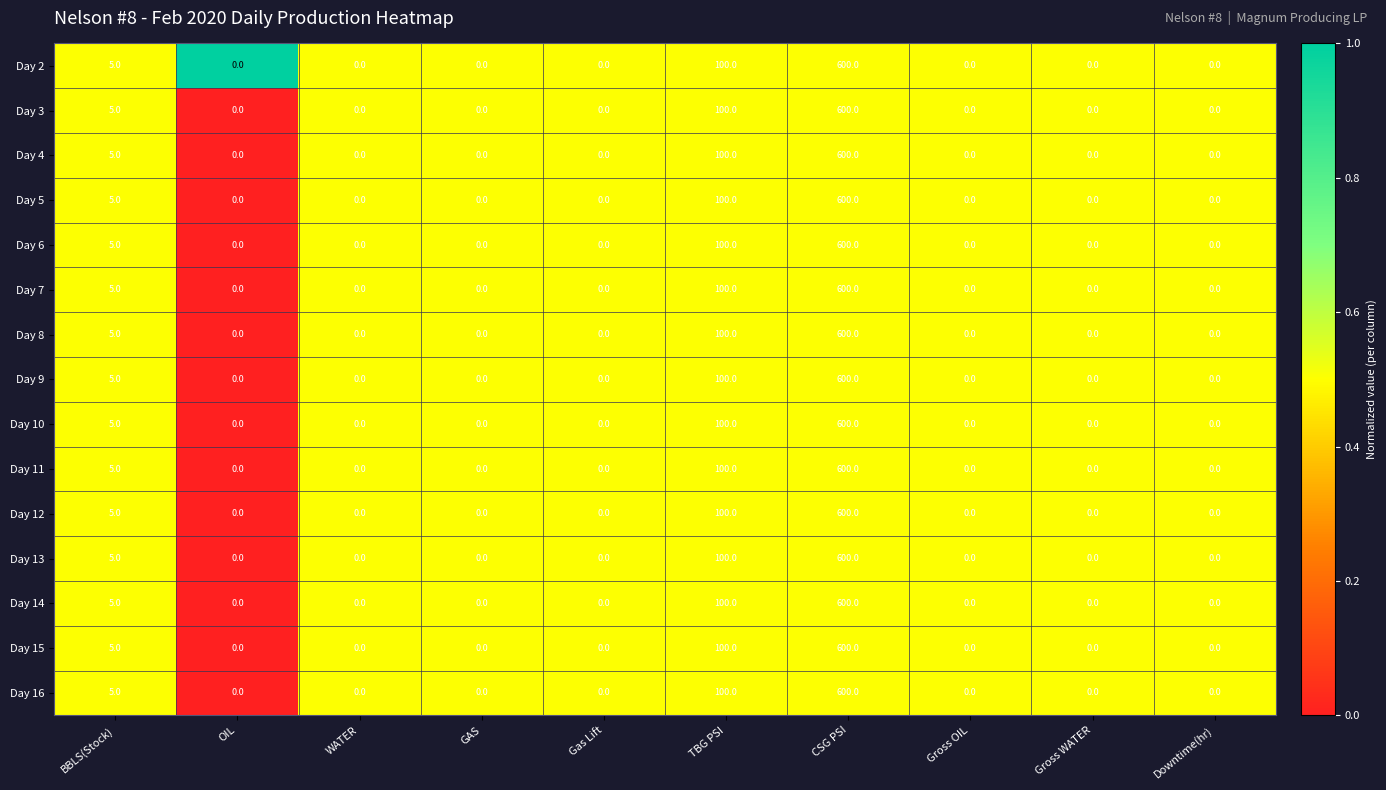

True or false: Day 4 has a value of 201 at Gross WATER.

False